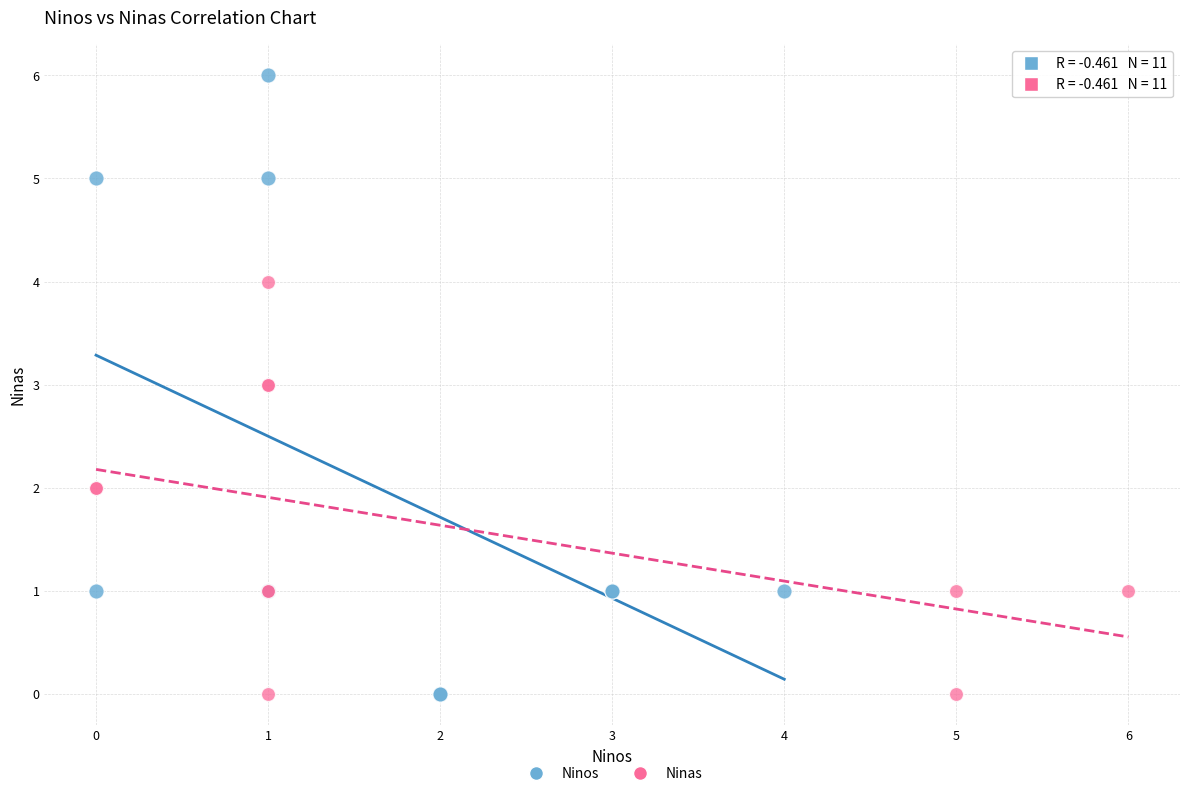

Which series contains the highest Y value?

Ninos